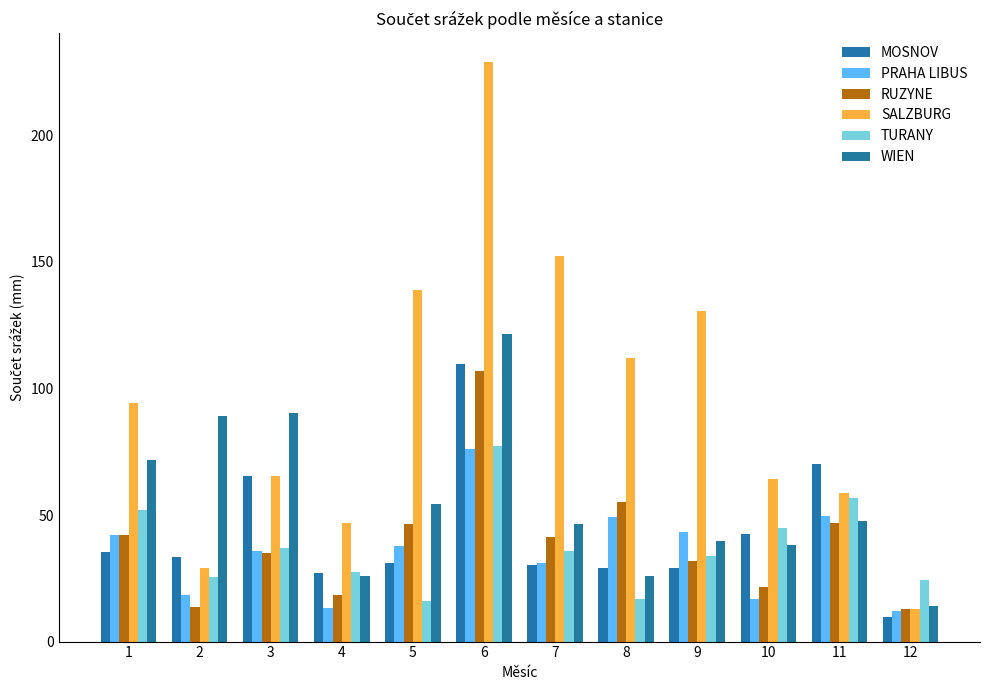

How many data points in PRAHA LIBUS are less than 37?

6